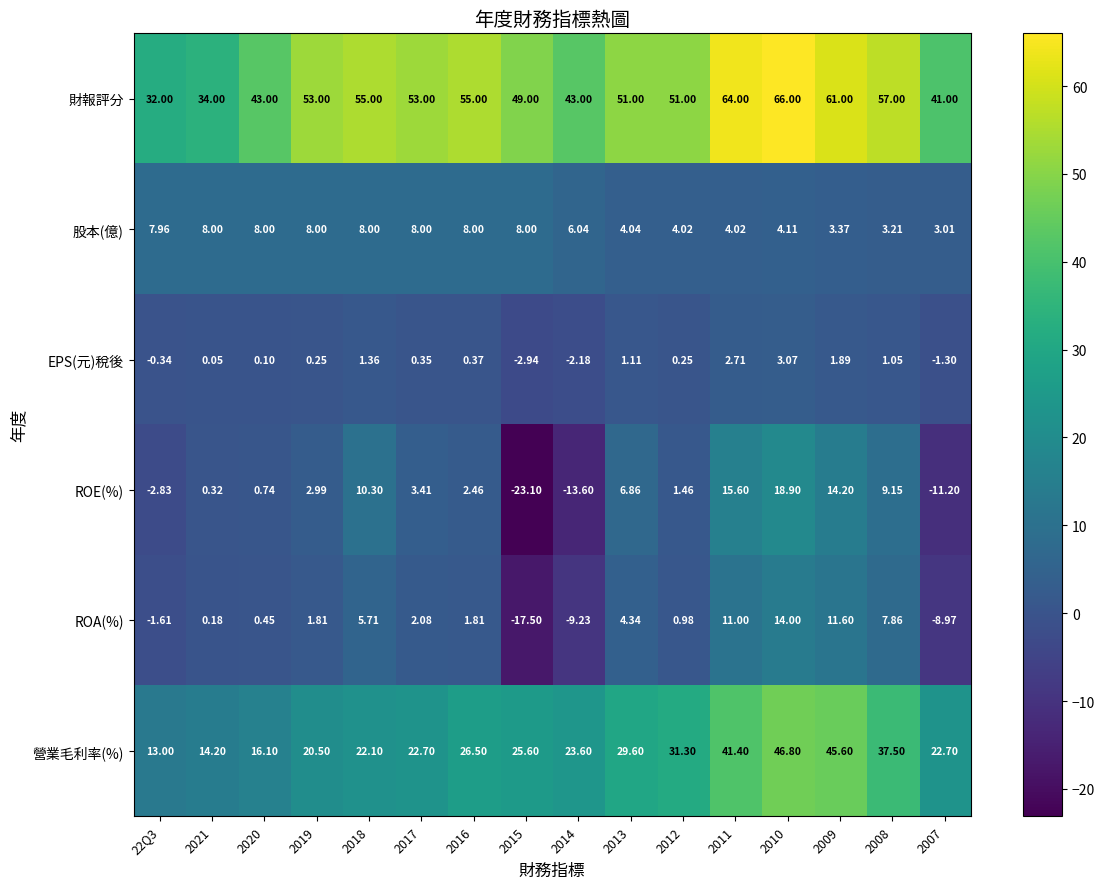

Which series changed the most between 22Q3 and 2008?

財報評分